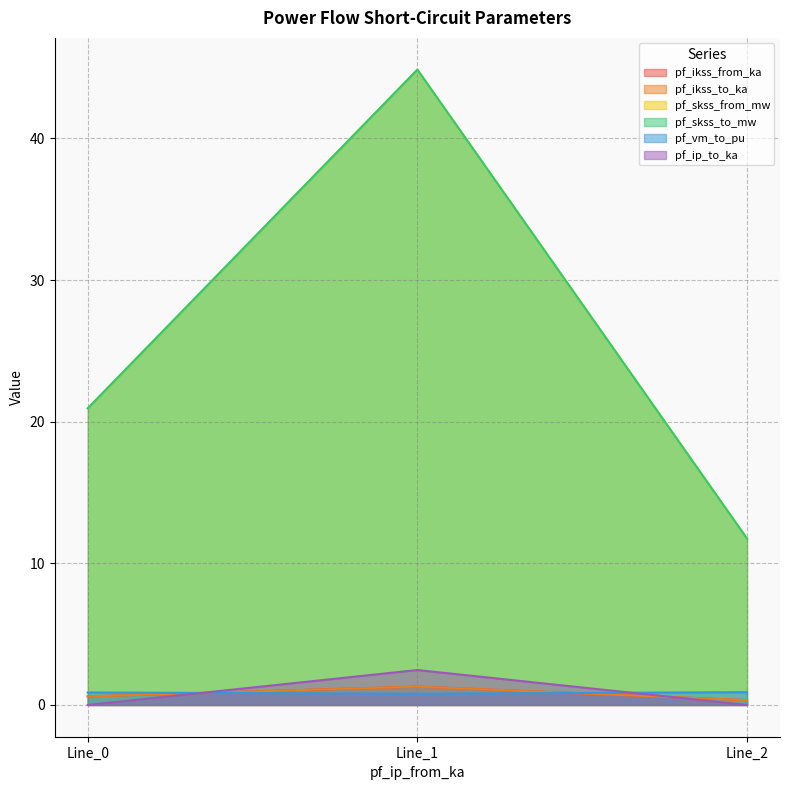

Where does the pf_skss_to_mw series first go above 20?

Line_0